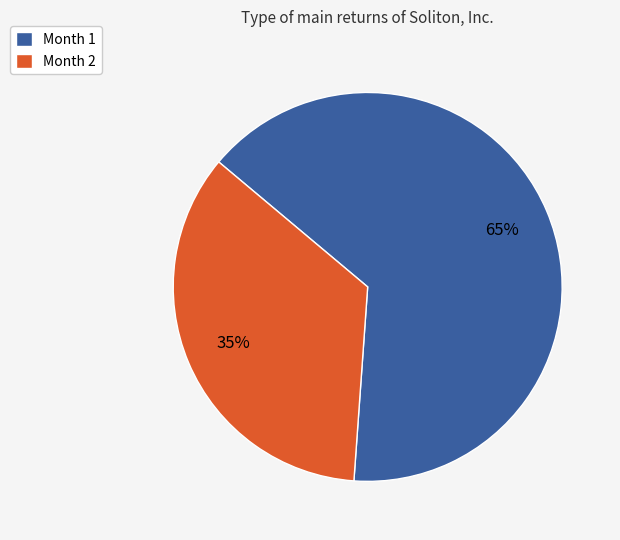

Rank the categories by value from highest to lowest.

Month 1, Month 2